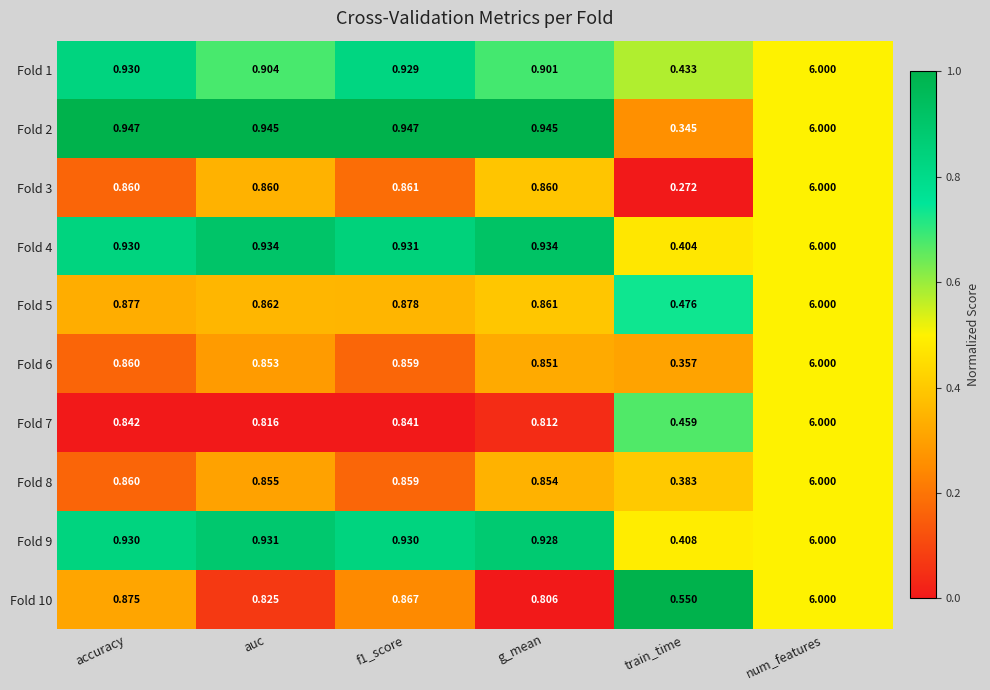

Which series has the widest spread of values?

Fold 3